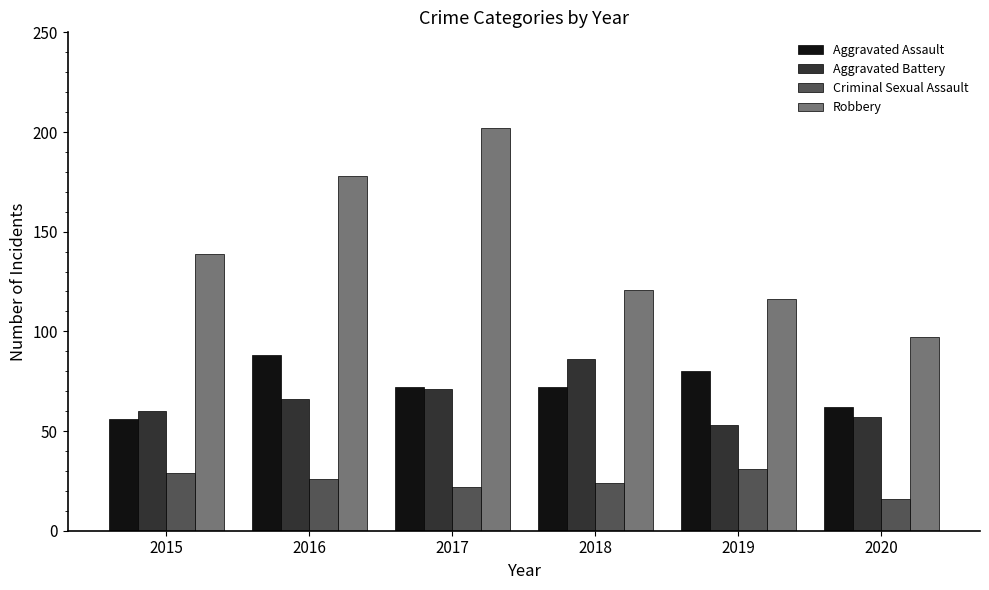

Is it true that Aggravated Battery equals 28 at 2019?

False